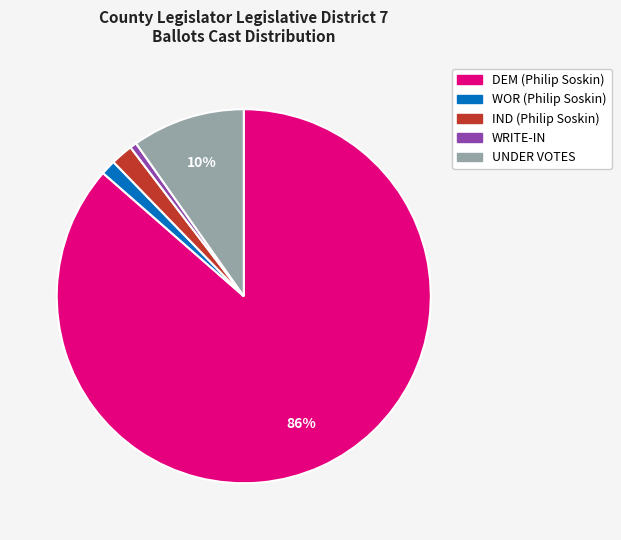

Does any single category account for the majority?

Yes